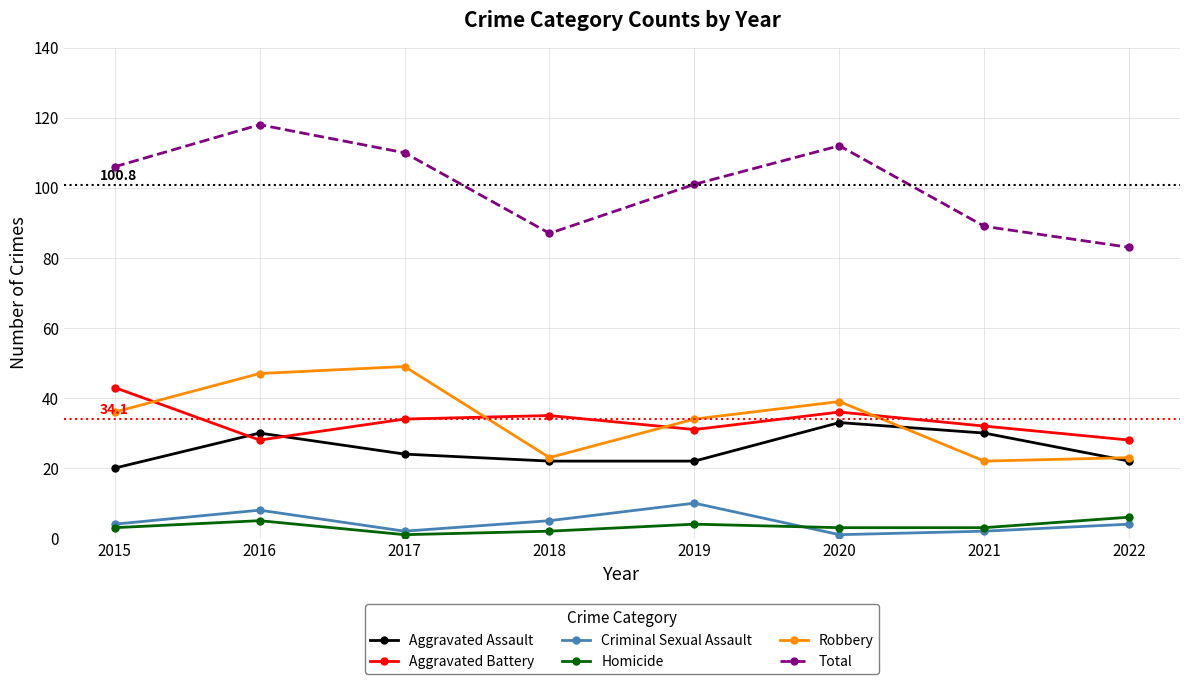

What is the difference between the maximum and second lowest values in the Total series?

31